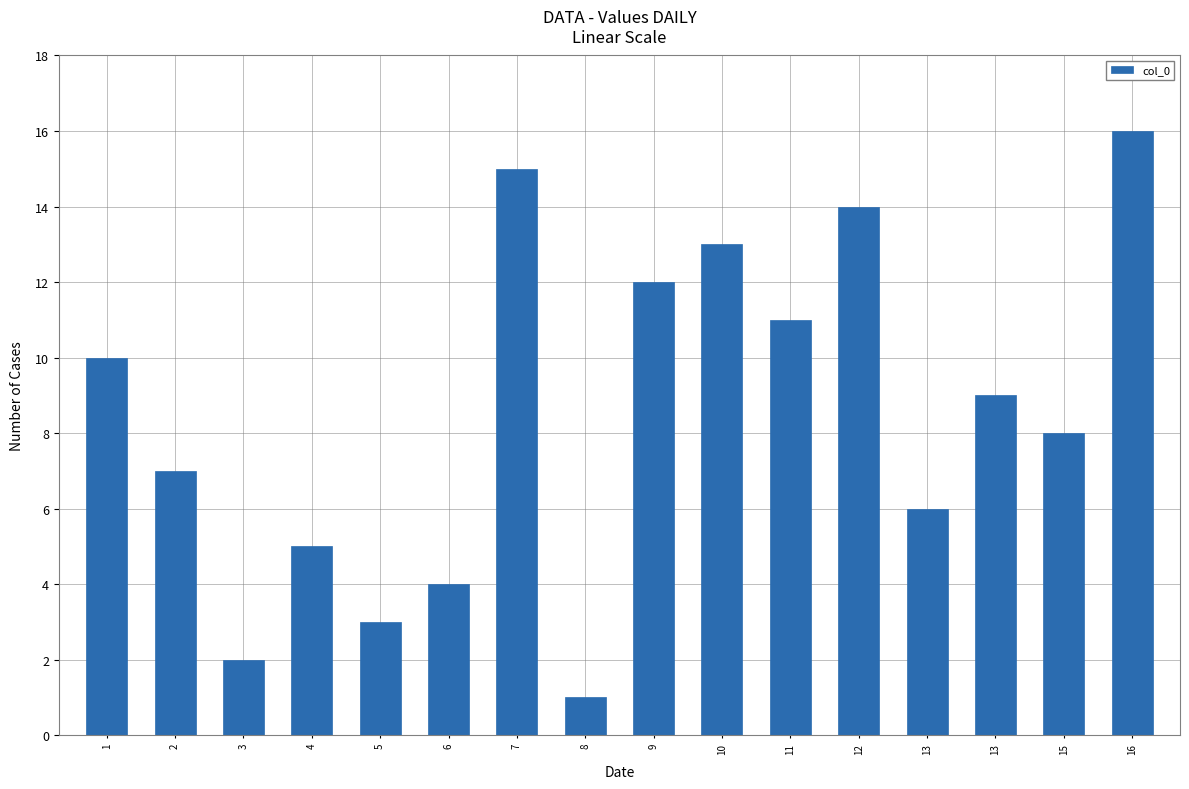

What is the approximate value at 1?

10